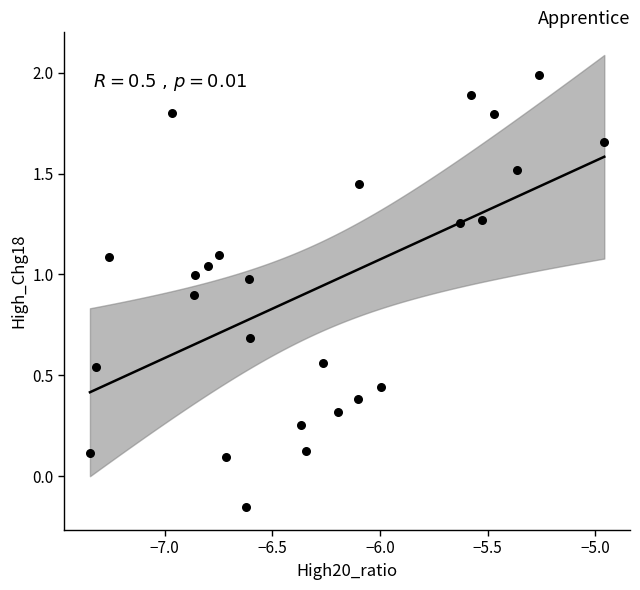

What is the range of Y values (max minus min)?

2.1